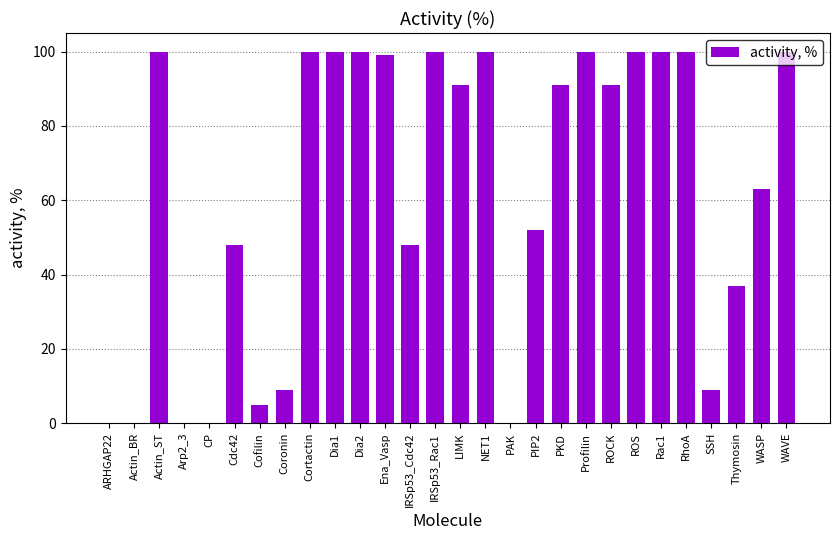

The chart shows a value of 37 at Thymosin. True or false?

True